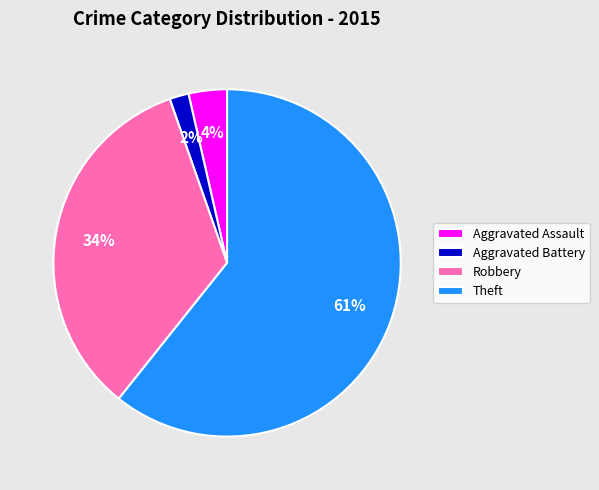

Which category accounts for the majority?

Theft